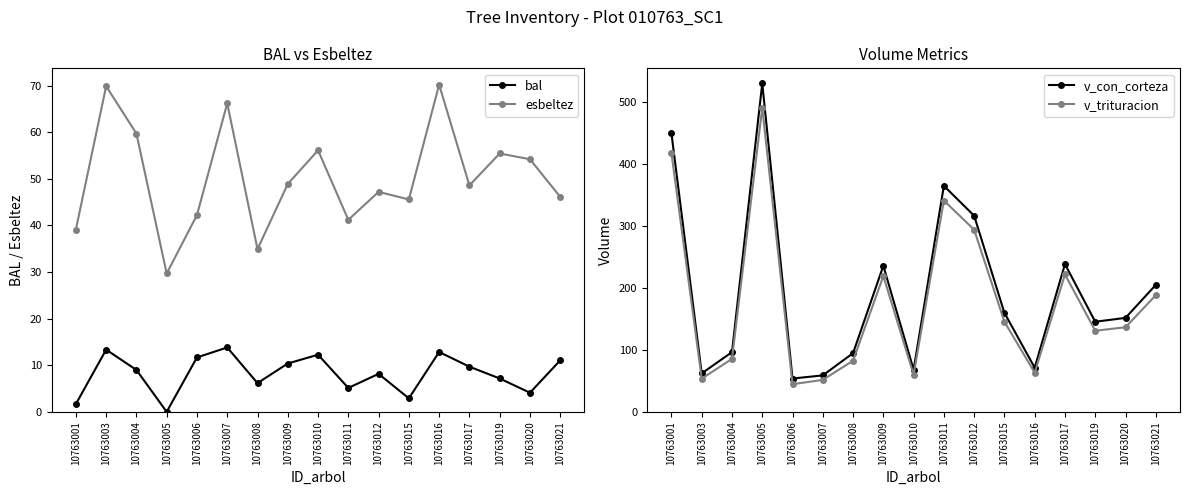

What is the difference between the highest and lowest values at 10763004?

87.3